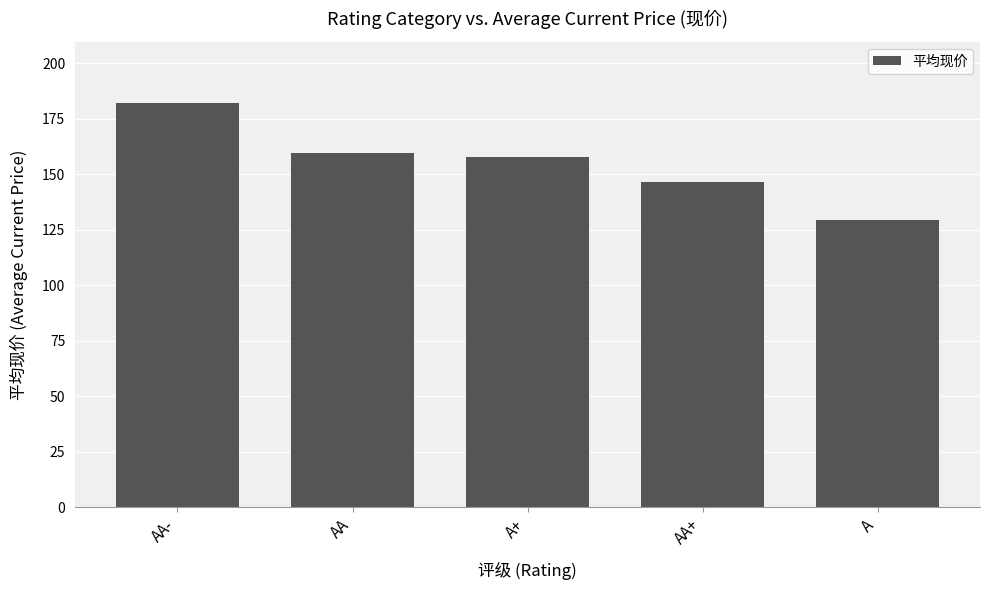

Rank the categories by value from lowest to highest.

A, AA+, A+, AA, AA-